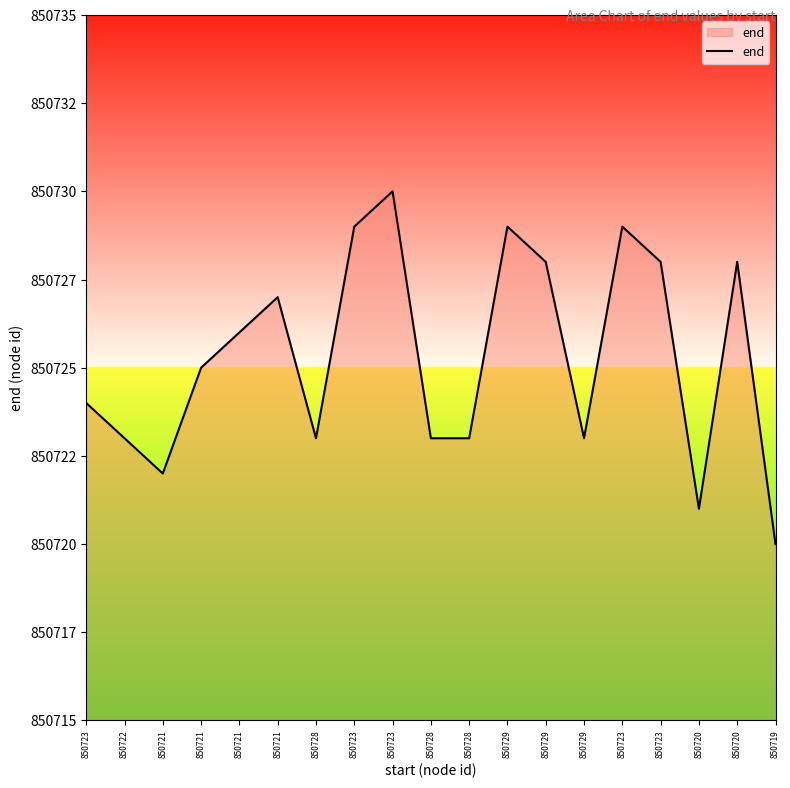

What is the sum of the values at 850728 and 850728?

1701446